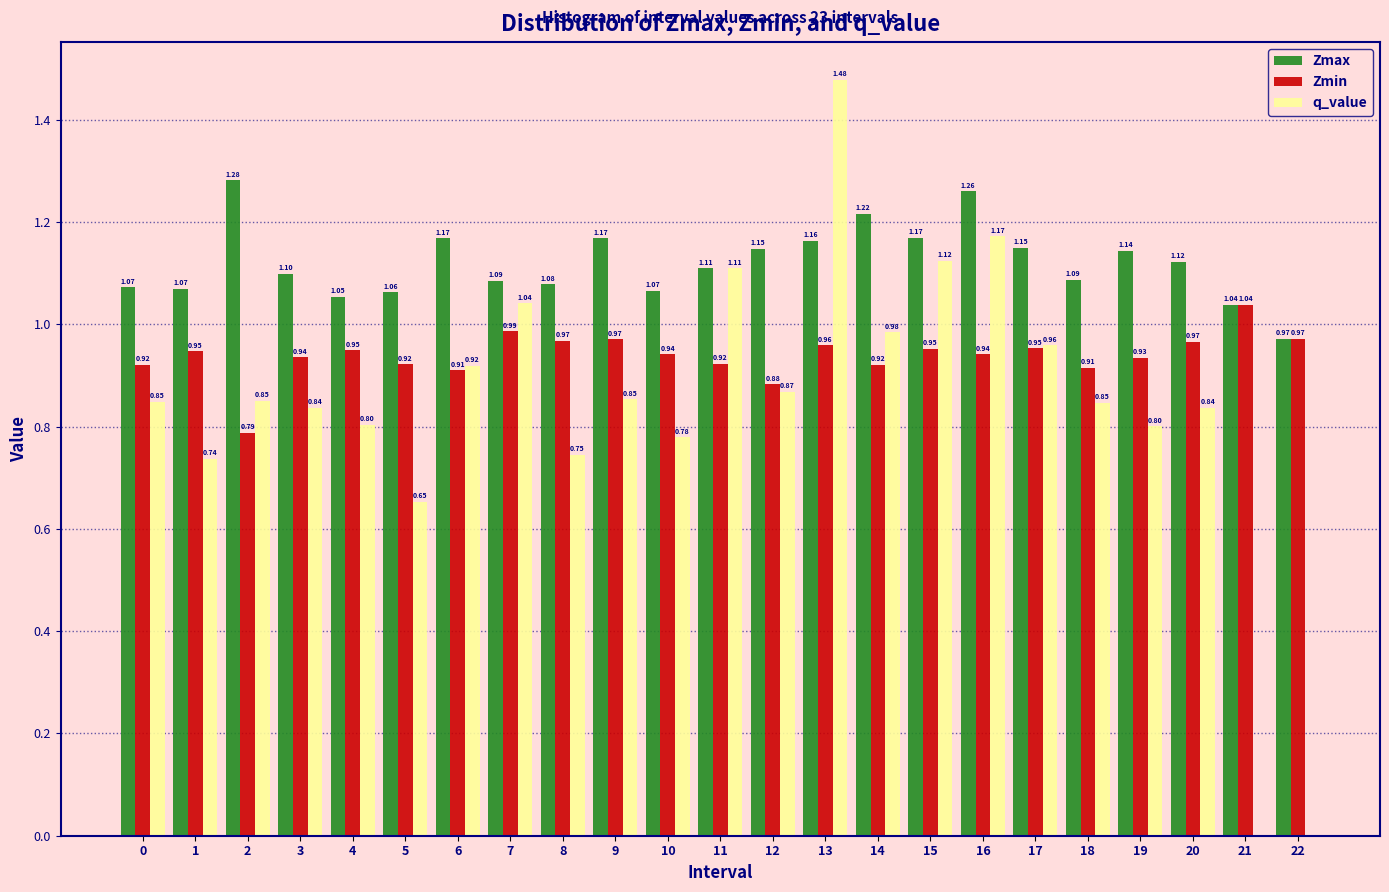

At which category is the sum across all series the highest?

13